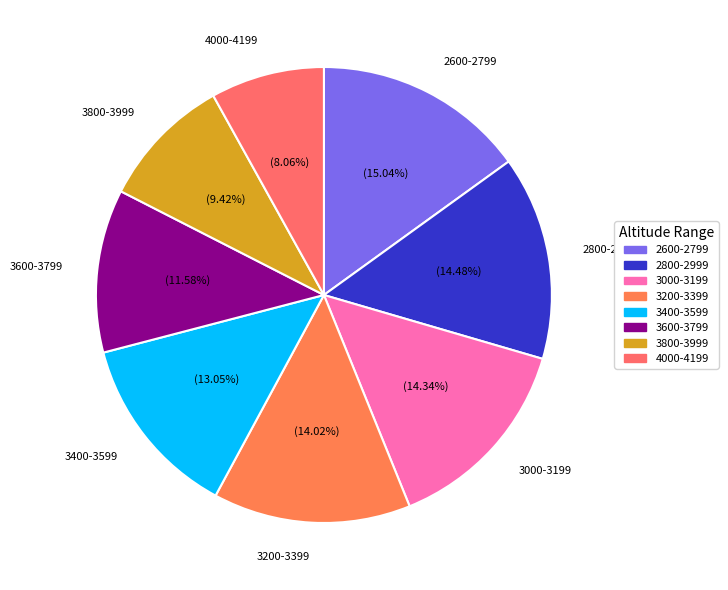

Which slice is the smallest?

4000-4199